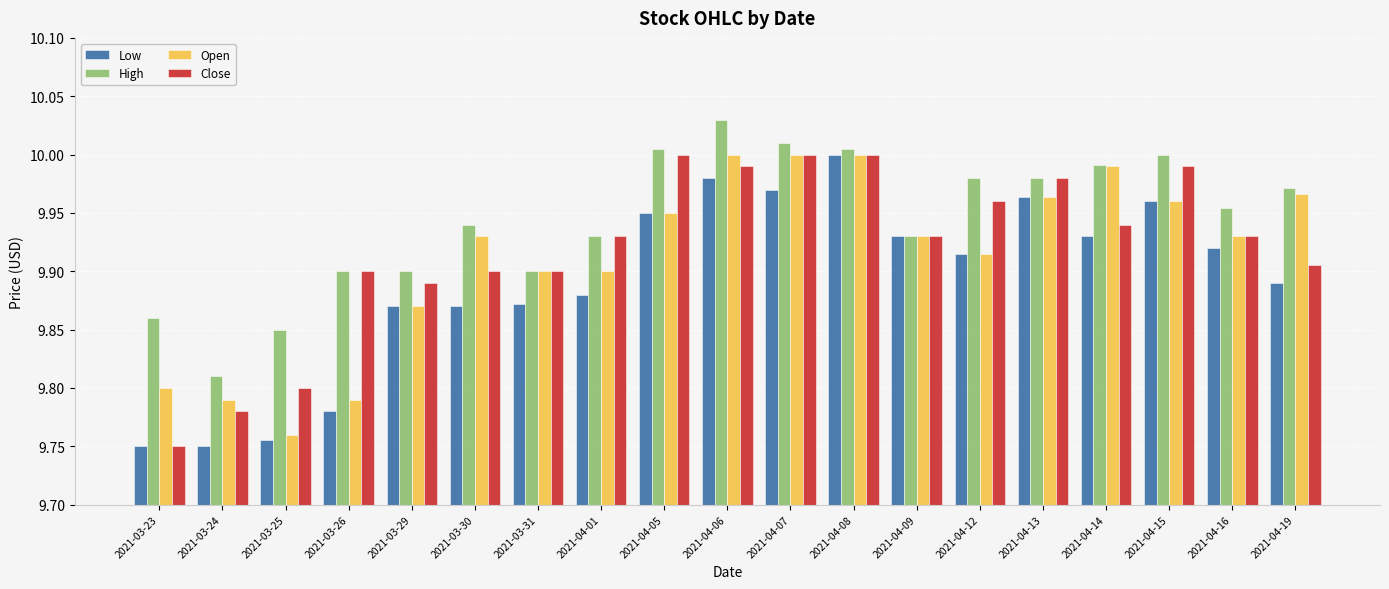

Which category has the highest value across all series?

2021-04-06